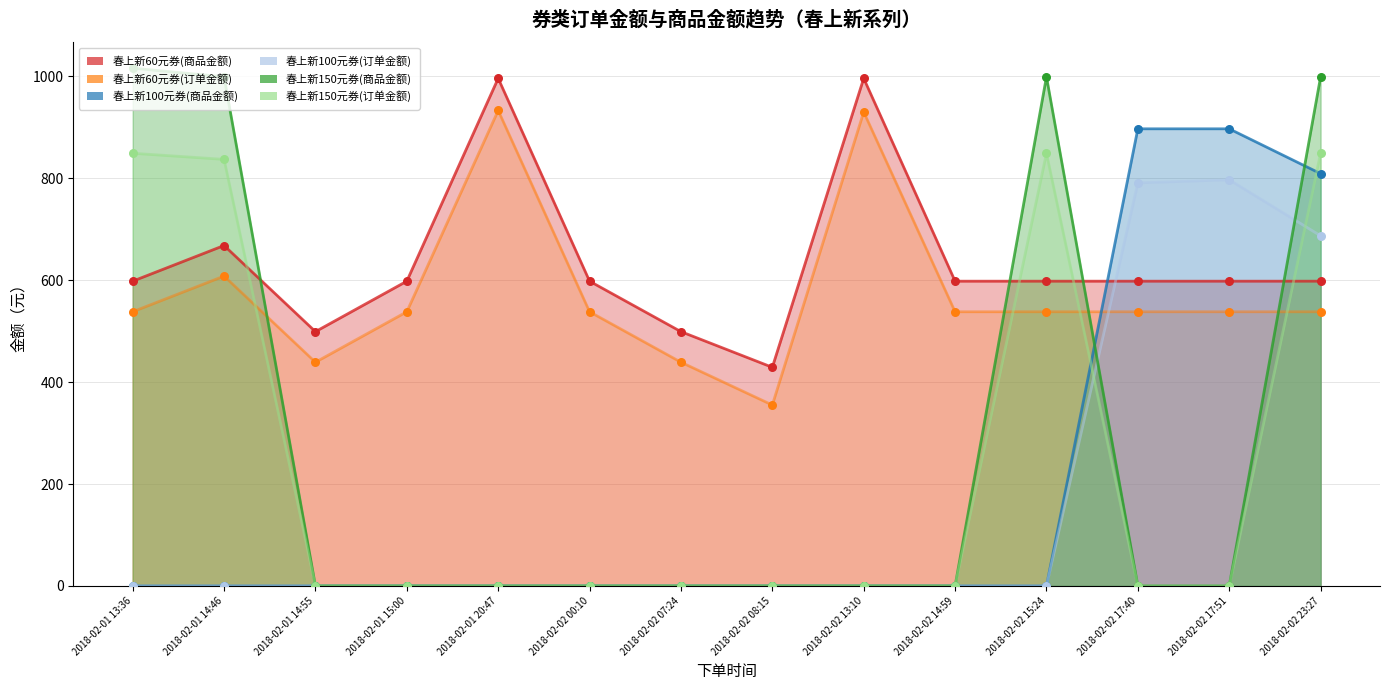

Which series has the largest total across all categories?

春上新60元券(商品金额)